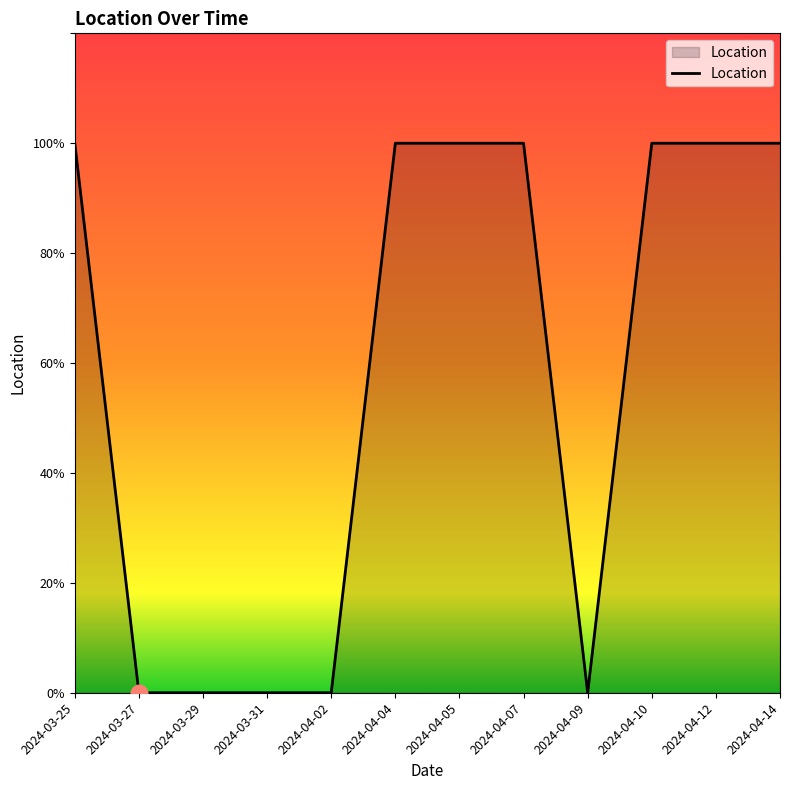

At which category does the chart reach its minimum across all series?

2024-03-27